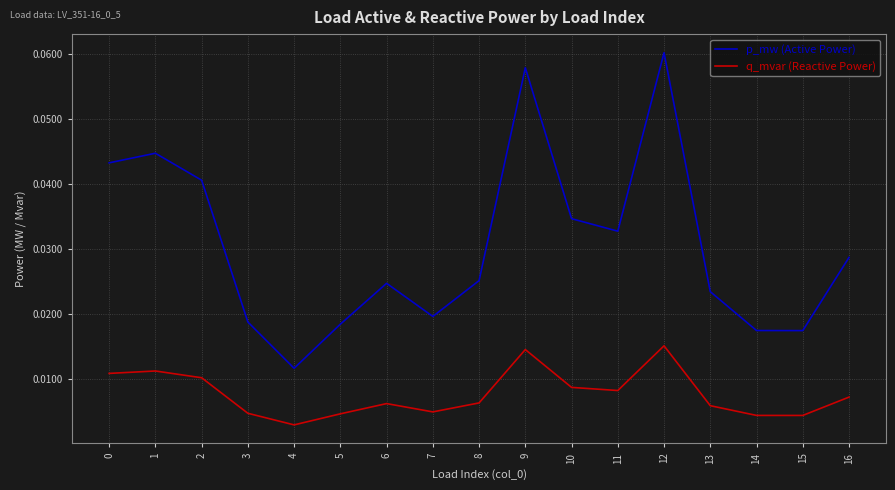

What are all the series names shown in the legend?

p_mw (Active Power), q_mvar (Reactive Power)